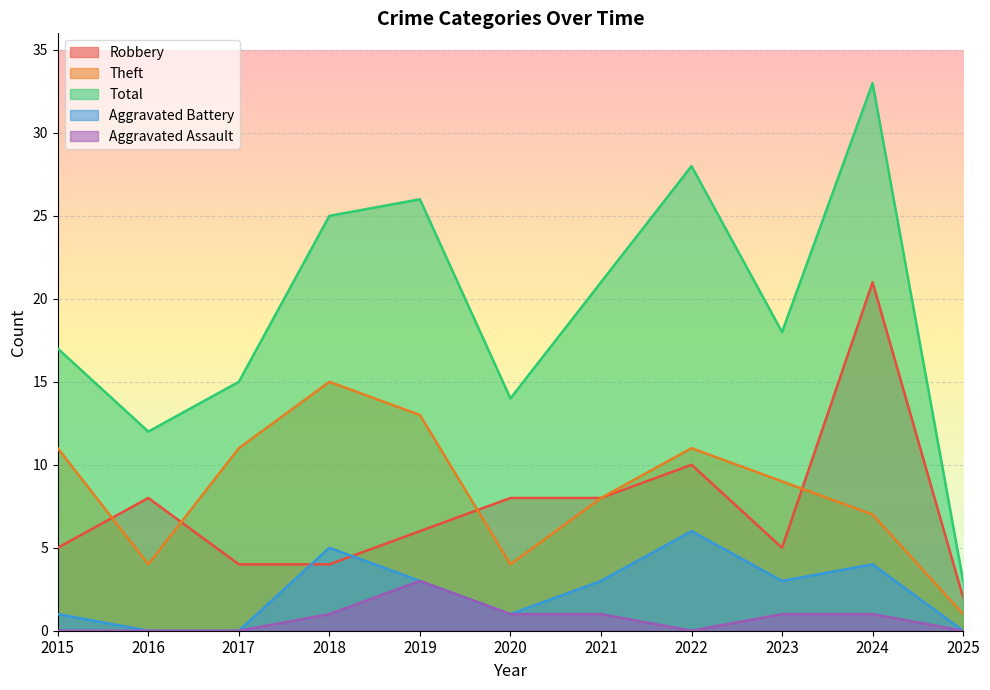

Reading left to right, extract all data points from this chart.

Robbery: 5	8	4	4	6	8	8	10	5	21	2
Theft: 11	4	11	15	13	4	8	11	9	7	1
Total: 17	12	15	25	26	14	21	28	18	33	3
Aggravated Battery: 1	0	0	5	3	1	3	6	3	4	0
Aggravated Assault: 0	0	0	1	3	1	1	0	1	1	0